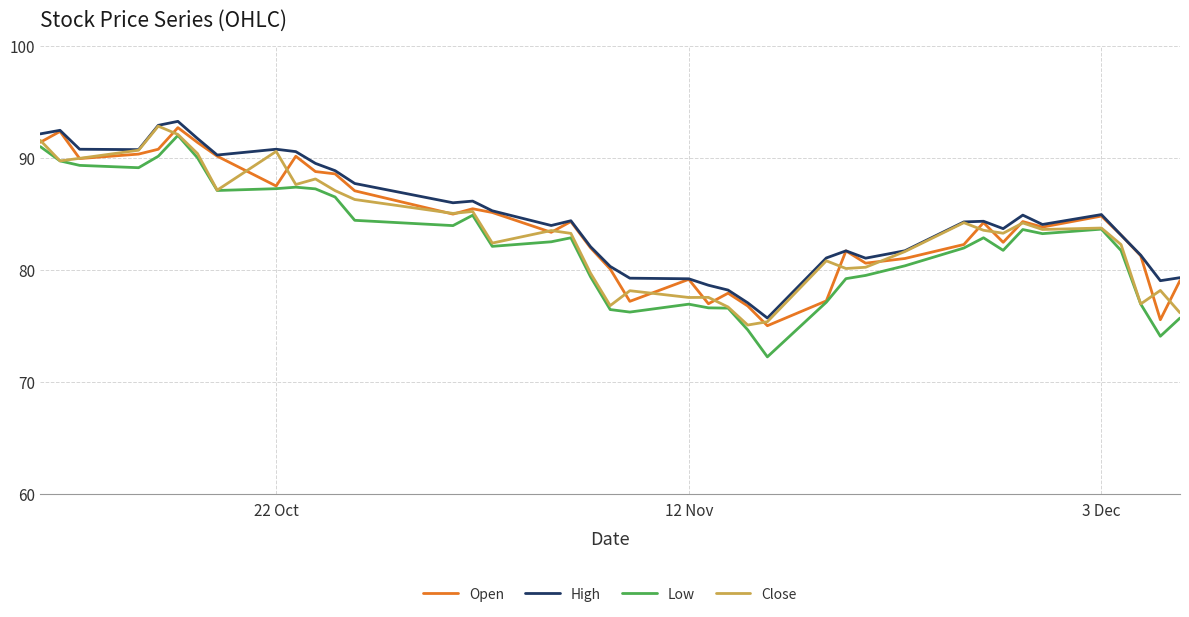

Which series has the widest spread of values?

Low